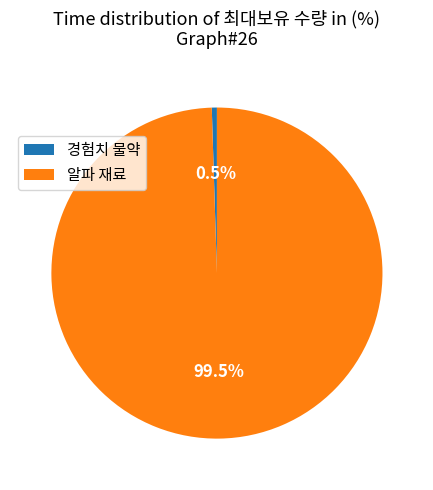

What portion of the pie excludes 알파 재료?

0.5%